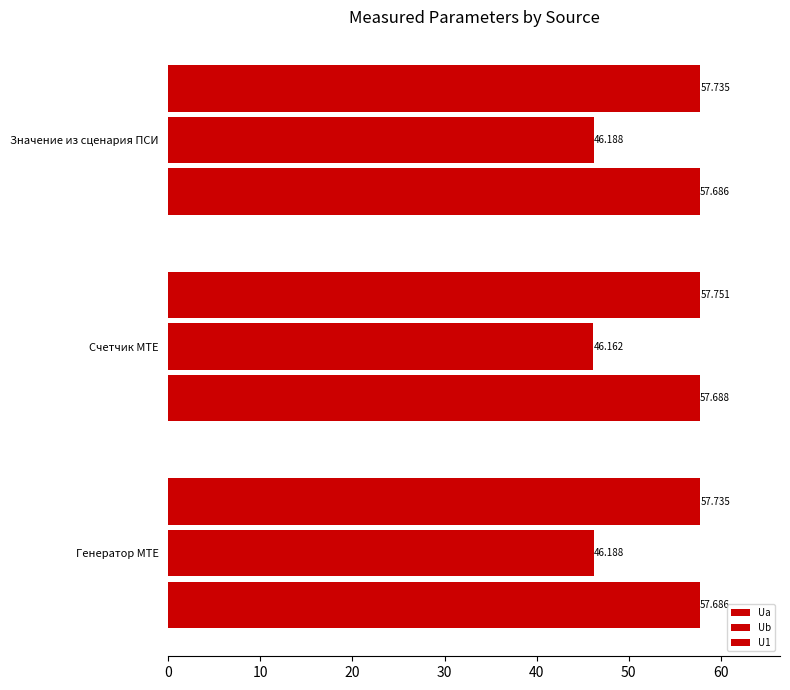

How many series are shown in this chart?

3